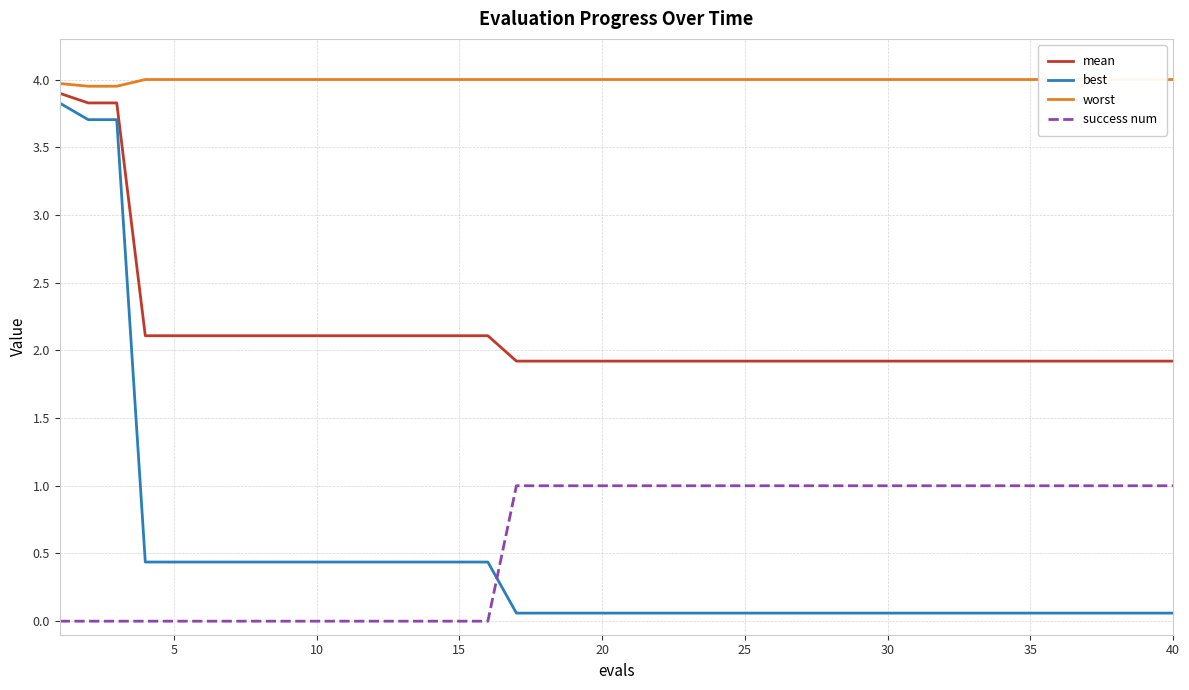

The mean series shows 0.6 at 35. True or false?

False